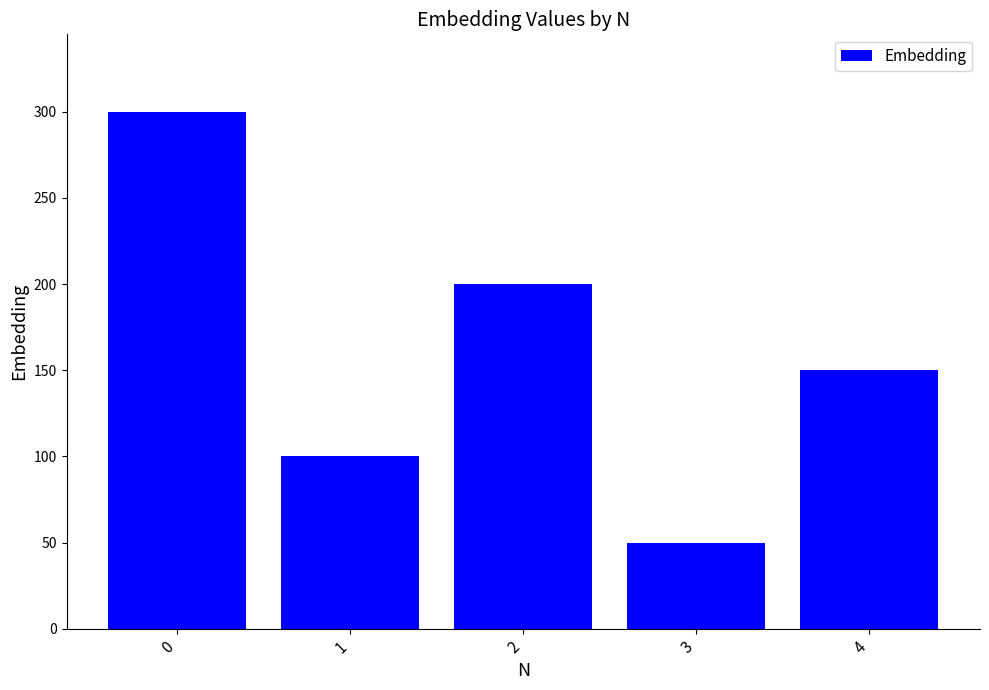

Reading left to right, extract all data points from this chart.

0=300	1=100	2=200	3=50	4=150